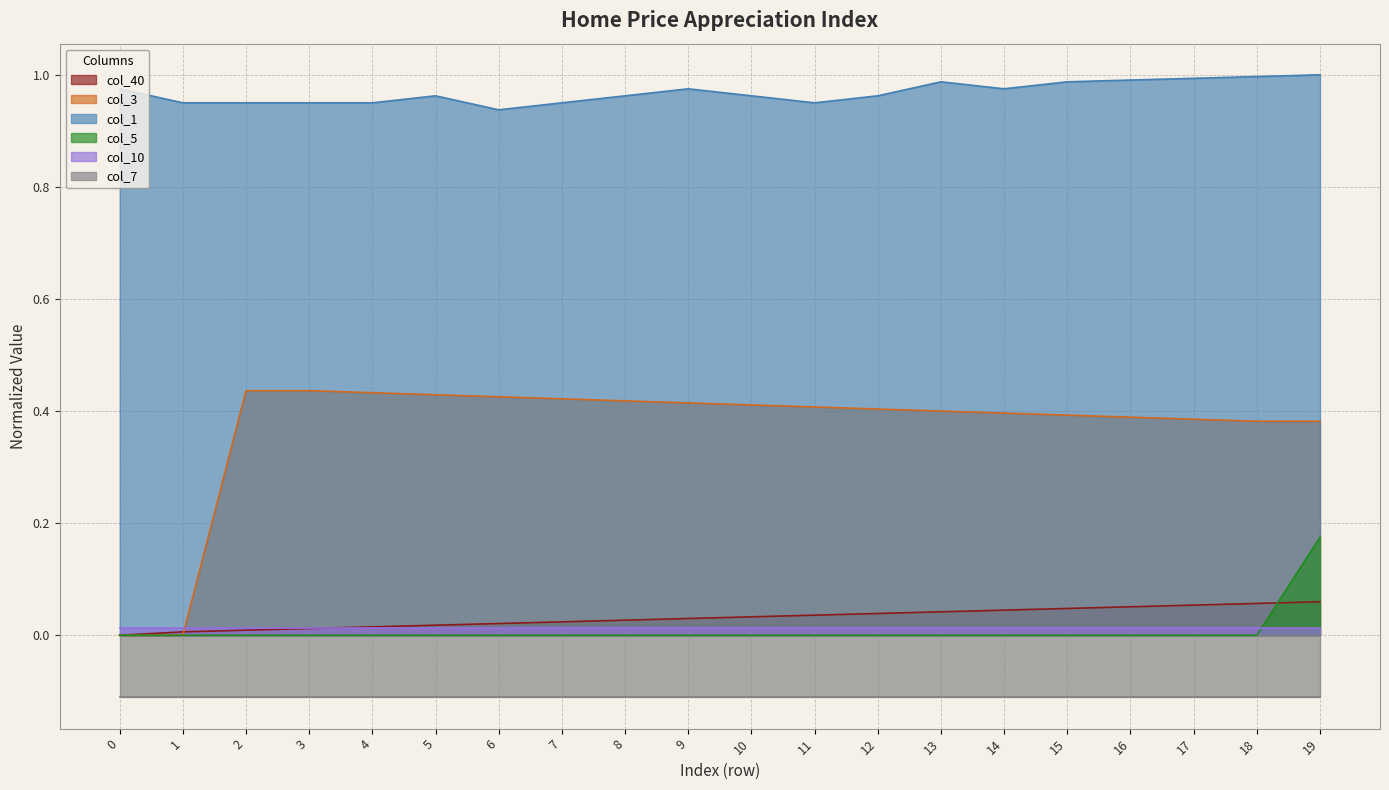

What is the maximum value for col_5?

0.2